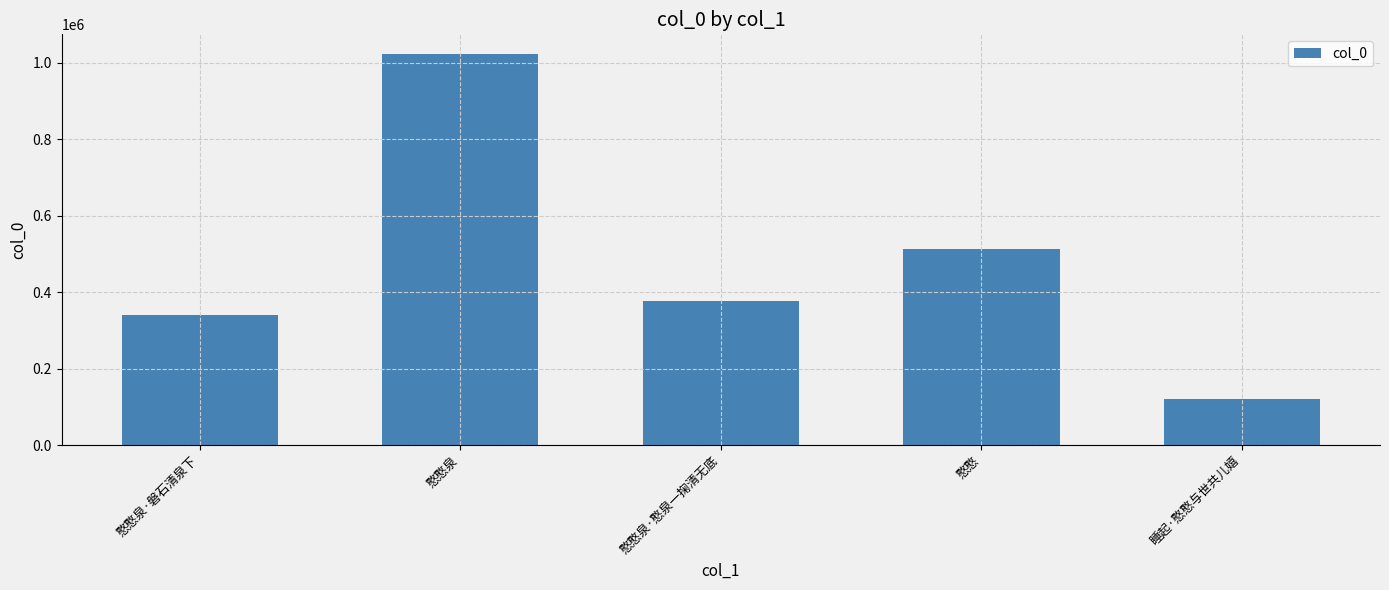

What is the change in value from 憨憨泉 to 睡起·憨憨与世共儿嬉?

-900731